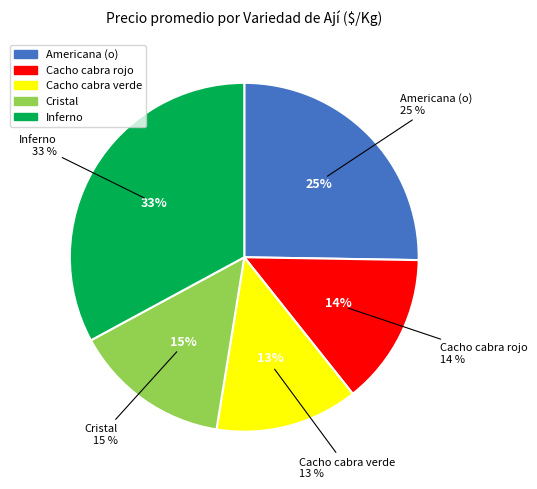

Is the sum of 35 and 11 greater than half?

No